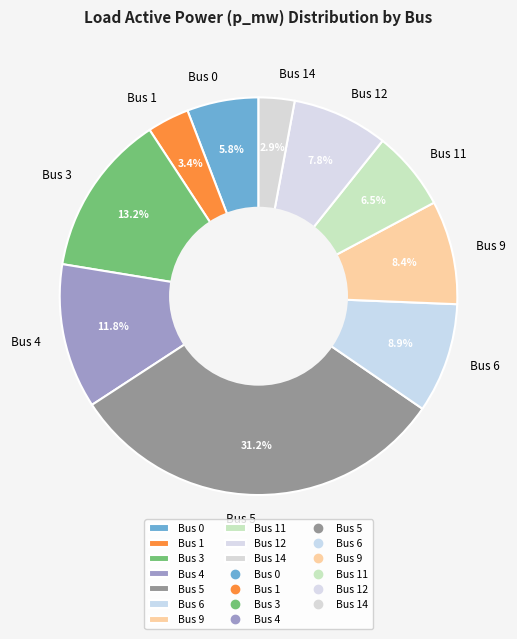

Between Bus 3 and Bus 0, which is larger?

Bus 3